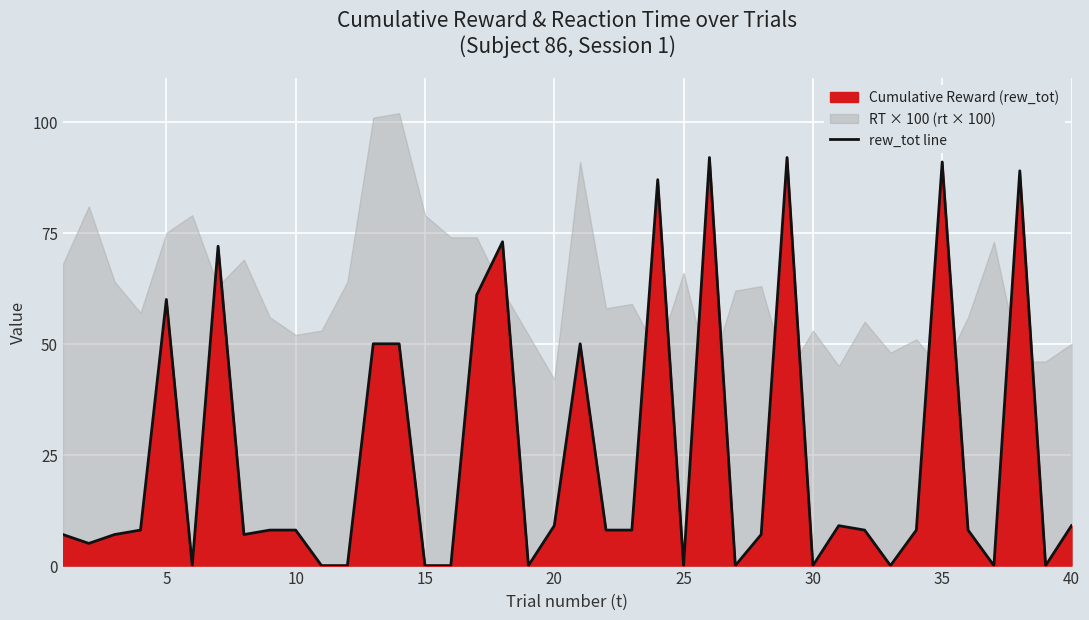

What is the highest value of the rew_tot line series?

92